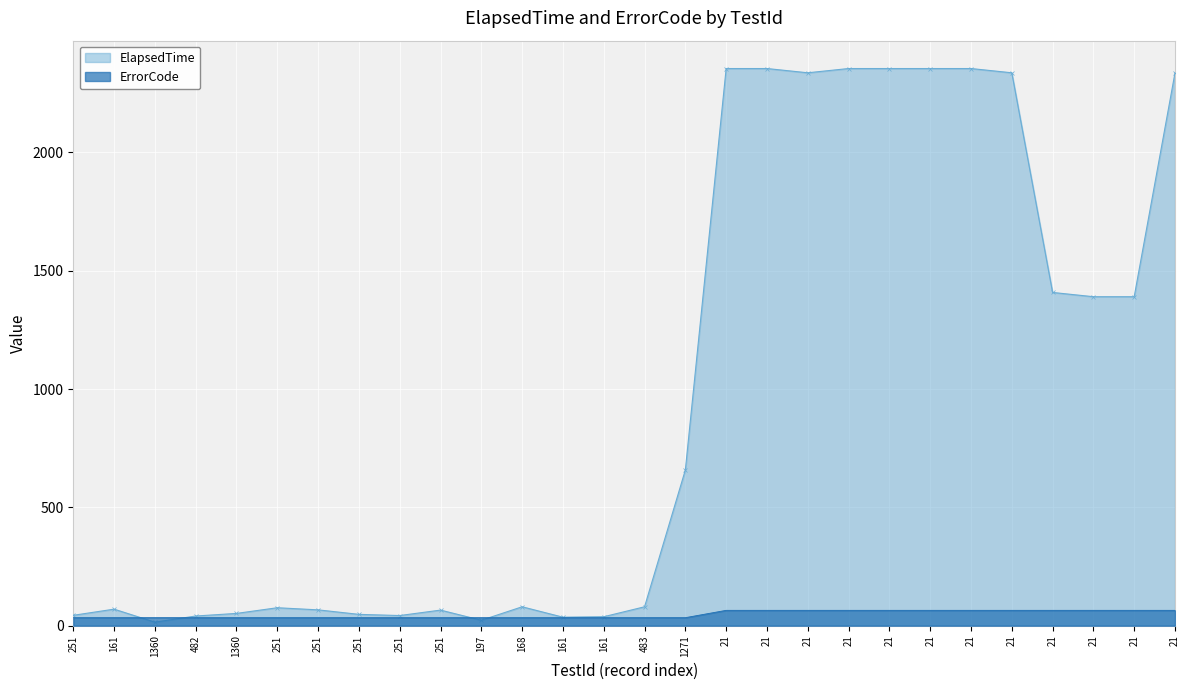

Between which two adjacent categories do ElapsedTime and ErrorCode first intersect?

161 and 1360